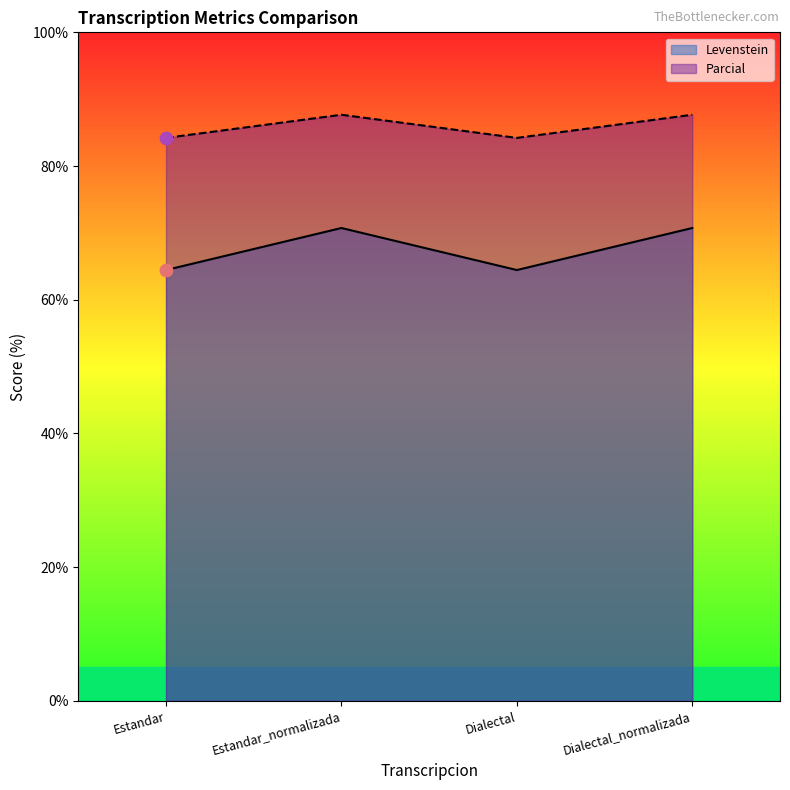

What are all the series names shown in the legend?

Levenstein, Parcial